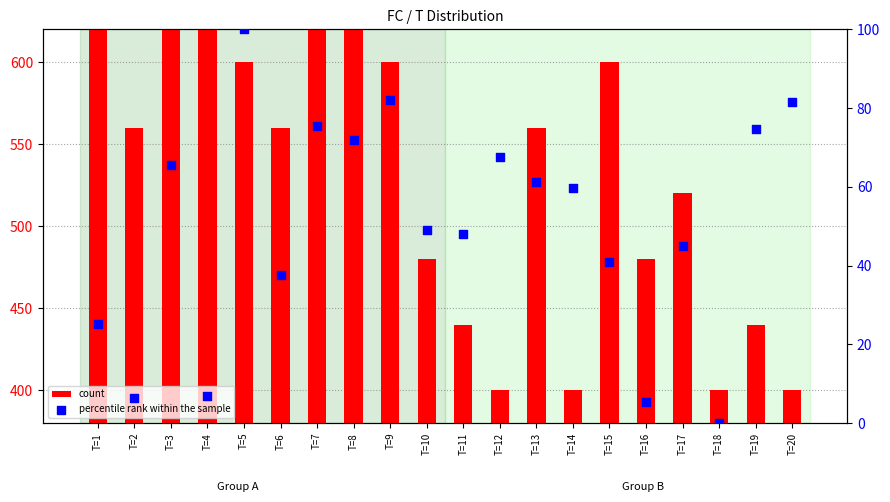

Which series contains the lowest Y value?

percentile rank within the sample